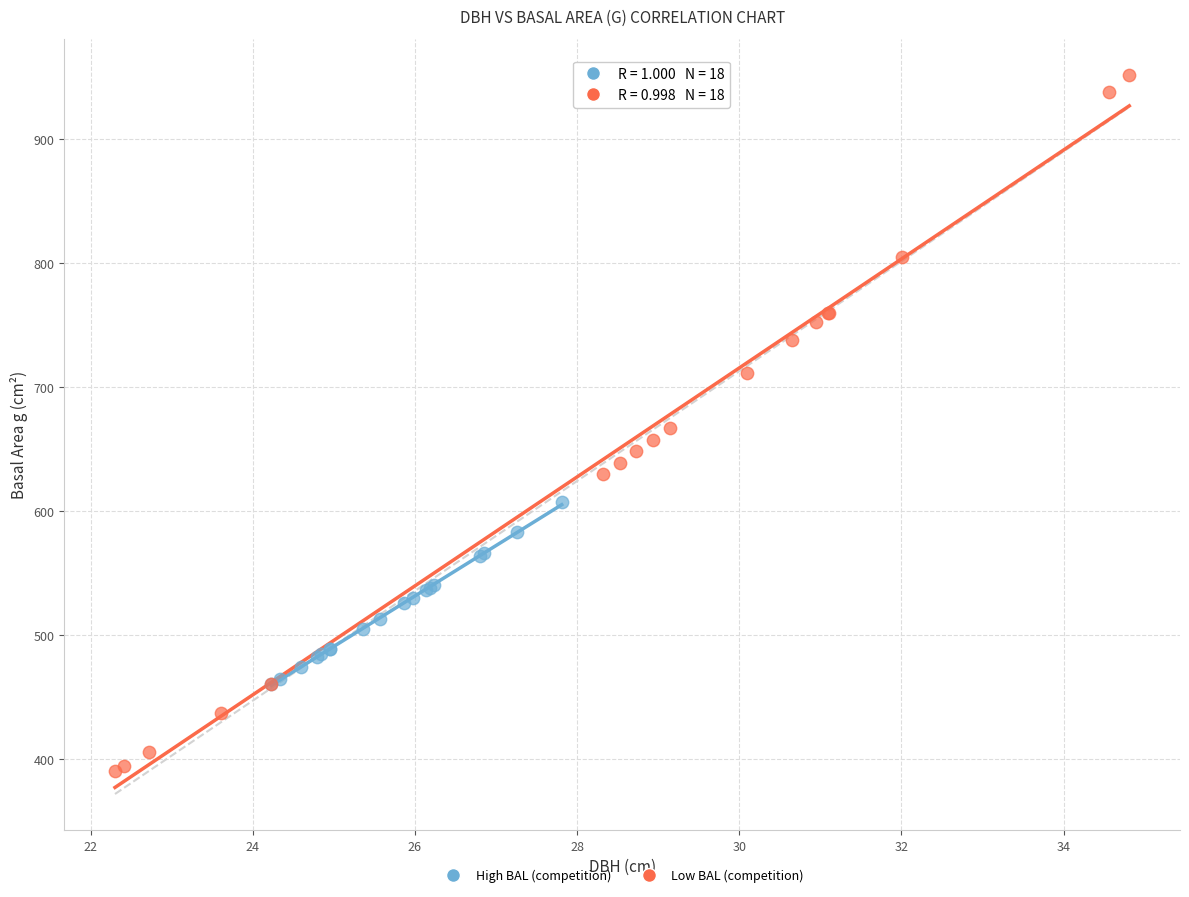

Which series contains the lowest Y value?

Low BAL (competition)